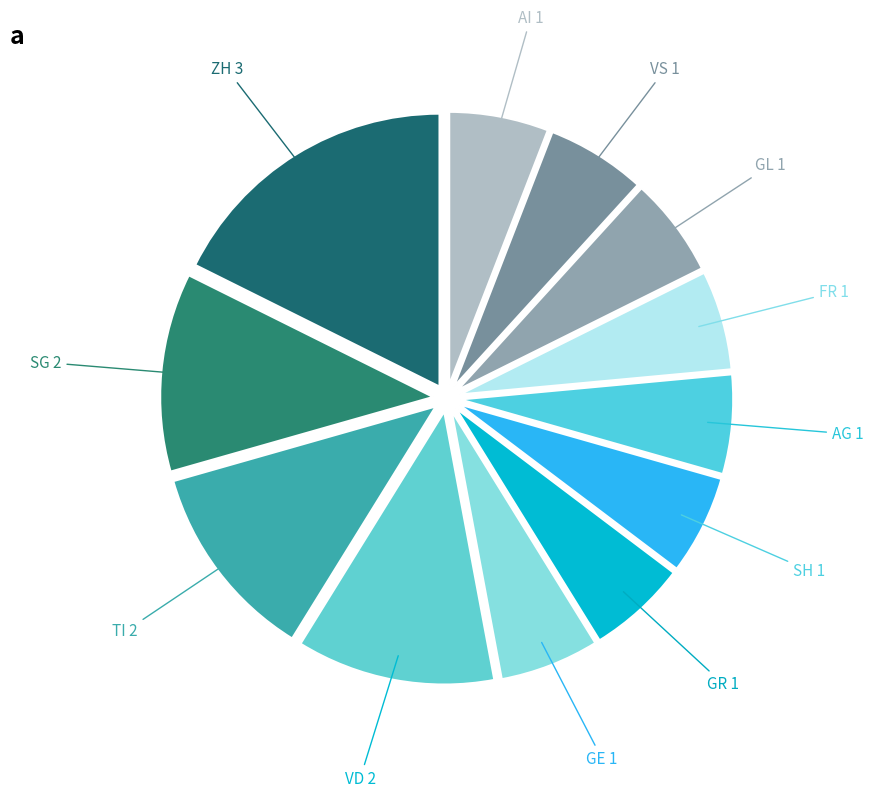

How many slices are in this pie chart?

12